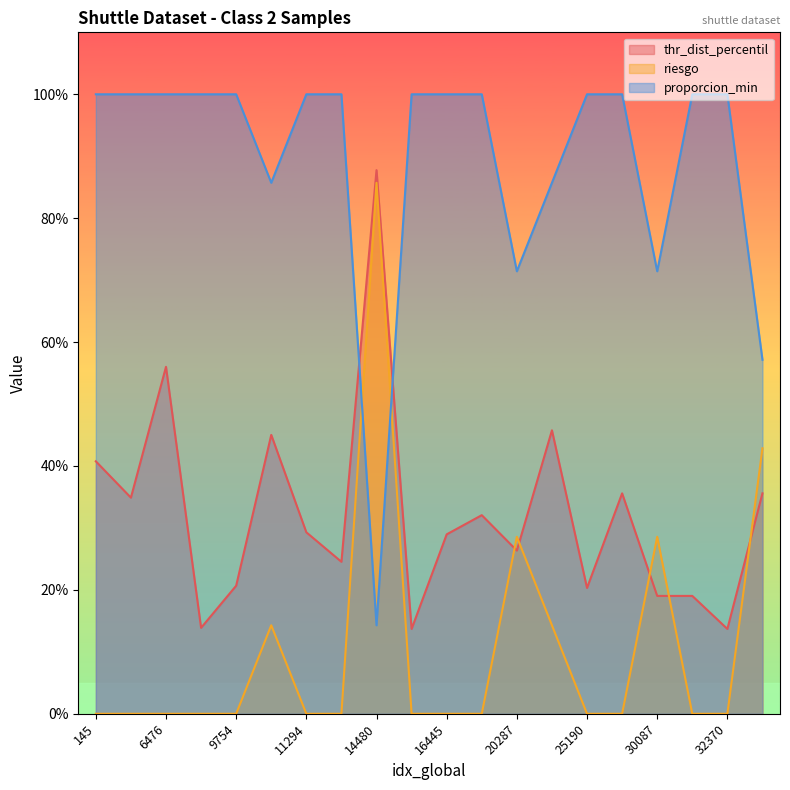

Is it true that thr_dist_percentil equals 0.6 at 2149?

False